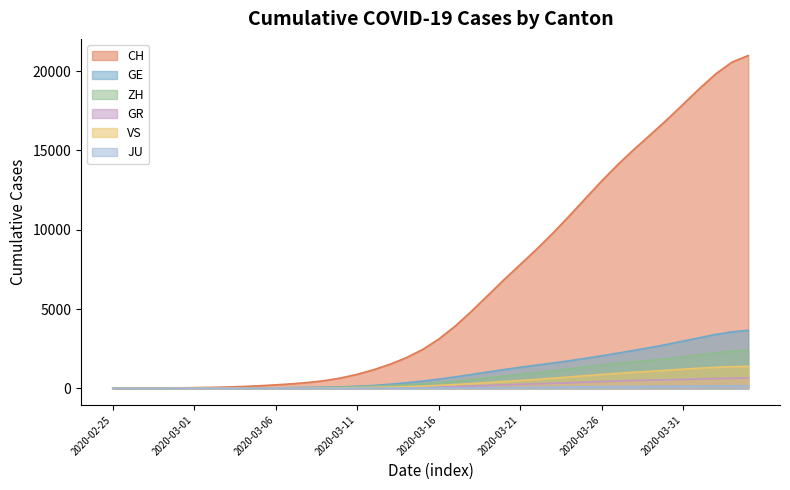

What is the highest value of the ZH series?

2396.6